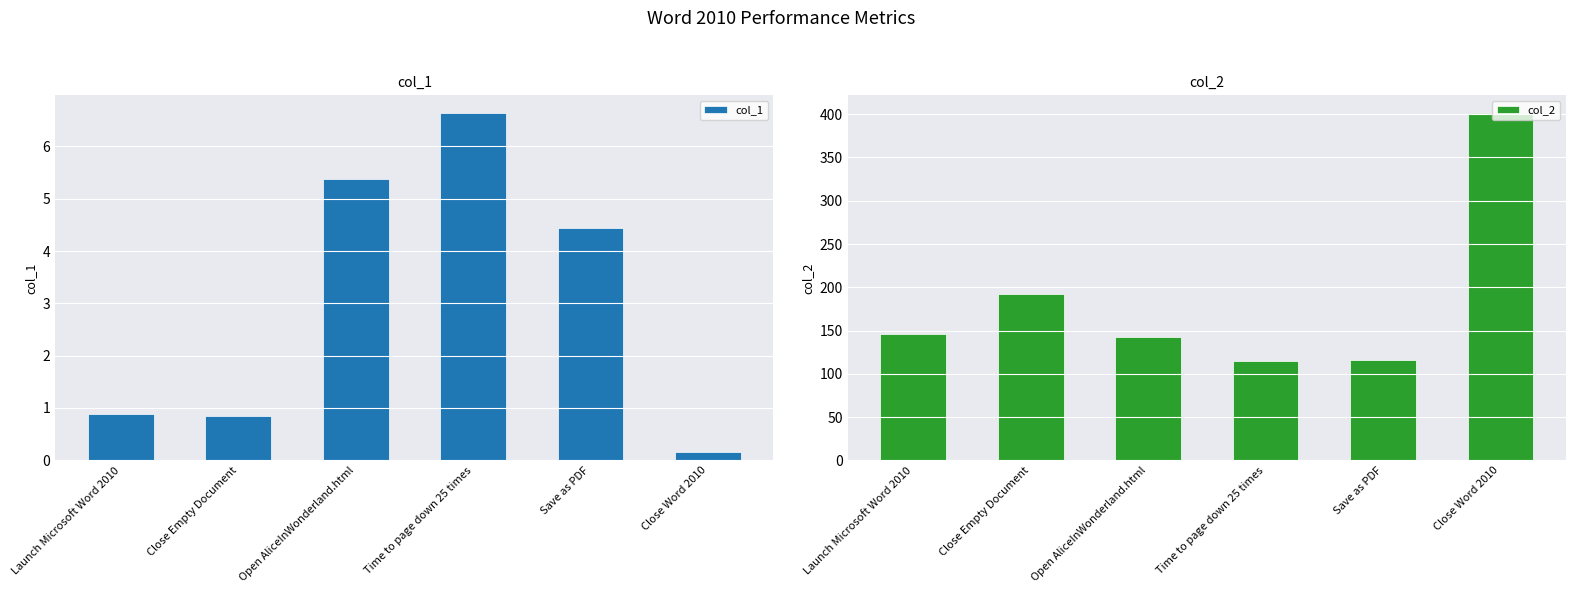

How many bars are there in total?

12